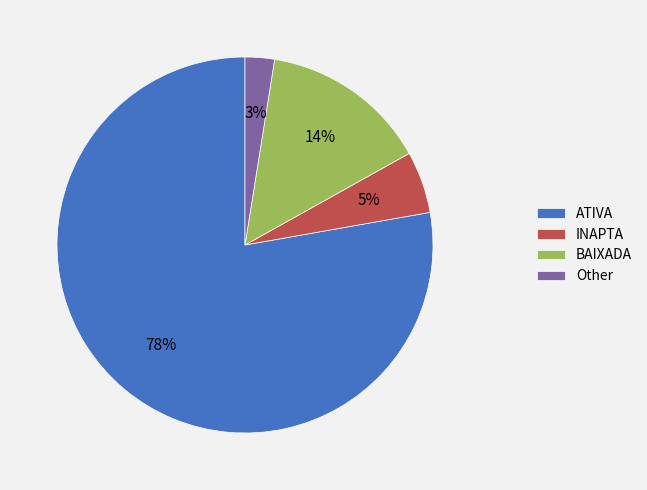

To the nearest percent, what is the difference between the largest and smallest slice percentages?

75%